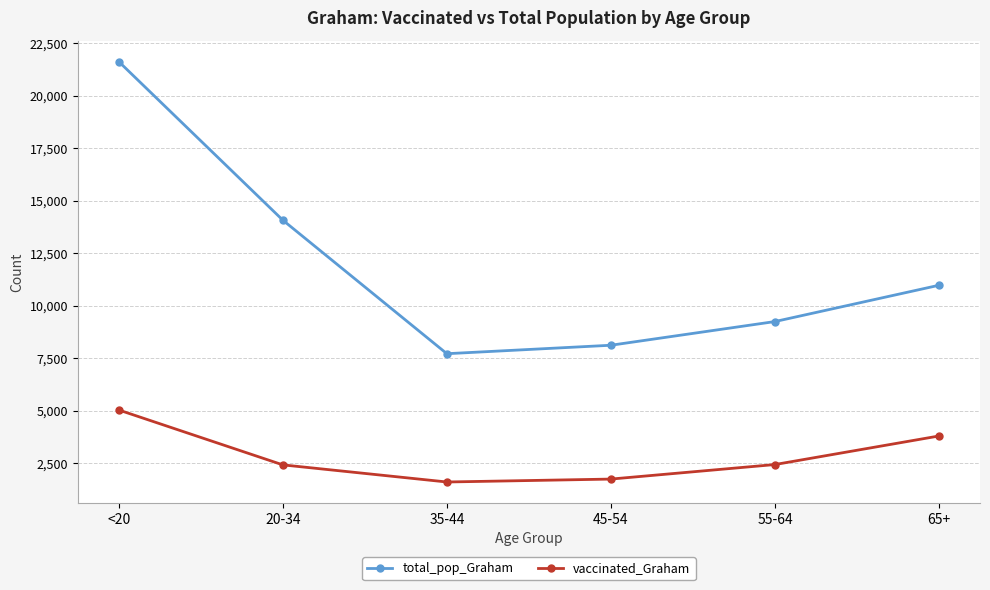

At how many categories does at least one series exceed 2796?

6